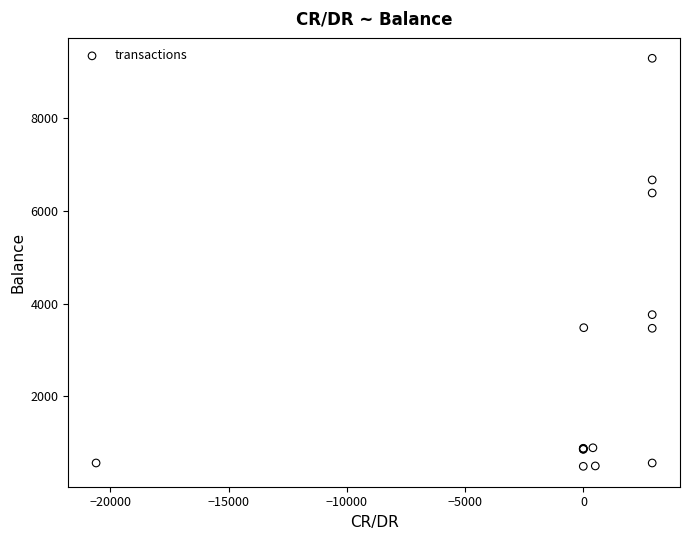

What Y value in the scatter plot is closest to 4891?

3762.9